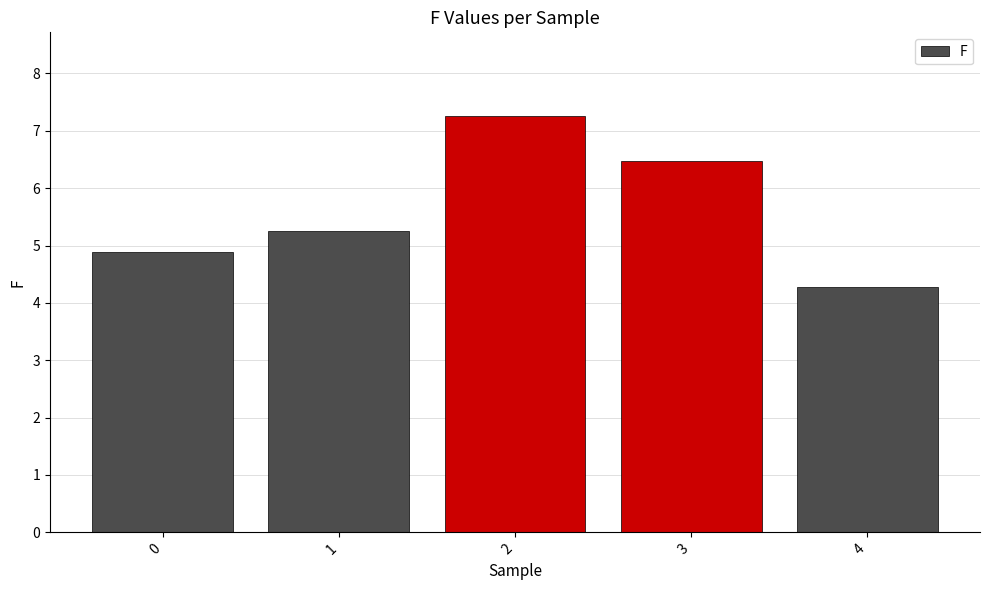

Is it true that the value at 2 is 7.3?

True